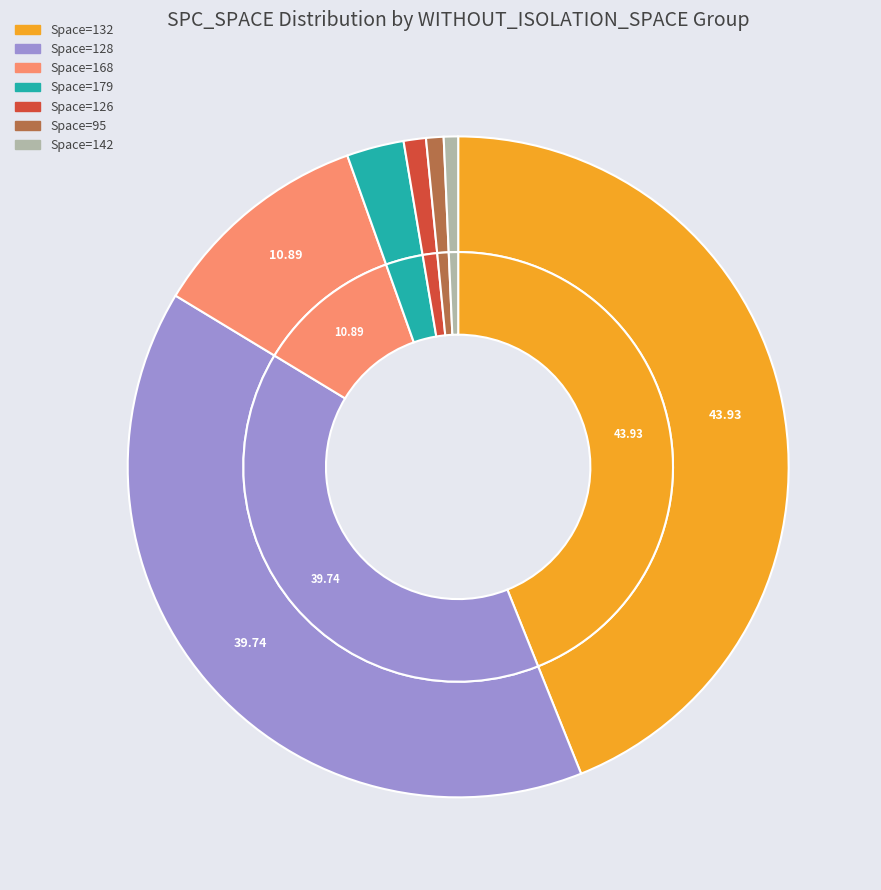

Is 128 the majority of the pie?

No